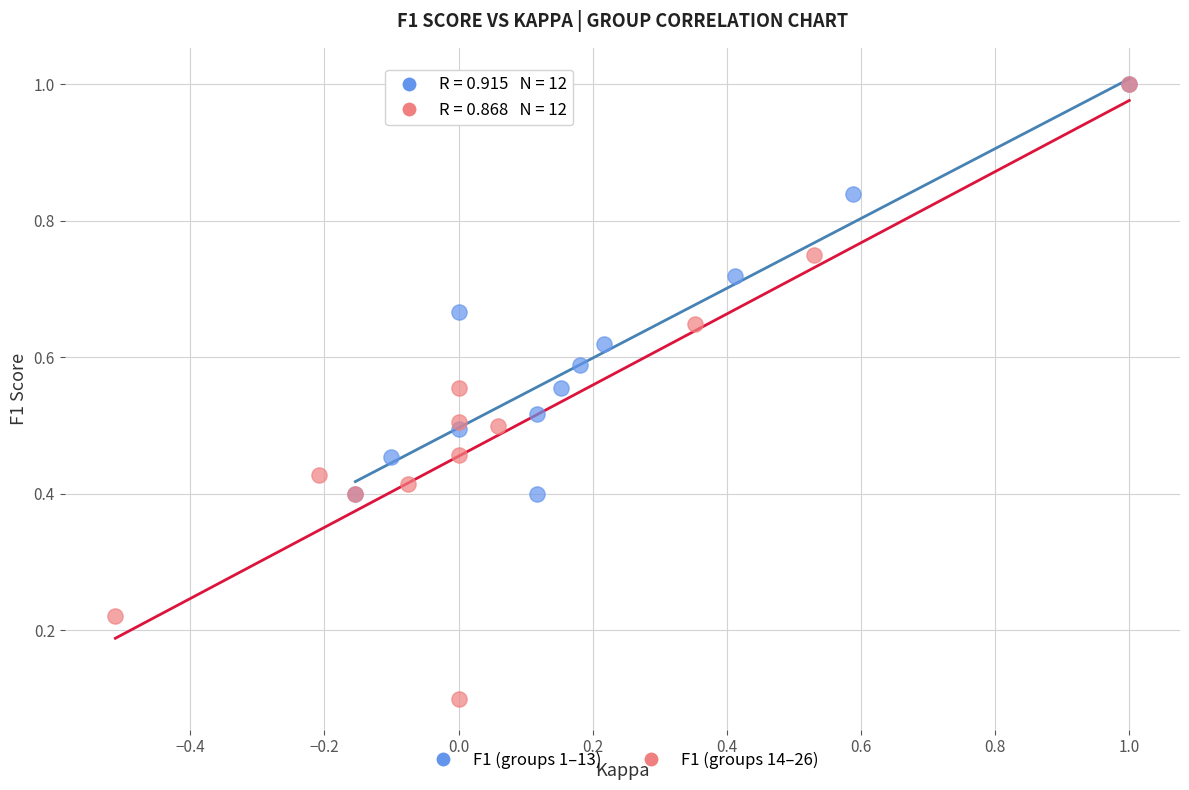

What are all the series names shown in the legend?

F1 (groups 1–13), F1 (groups 14–26)